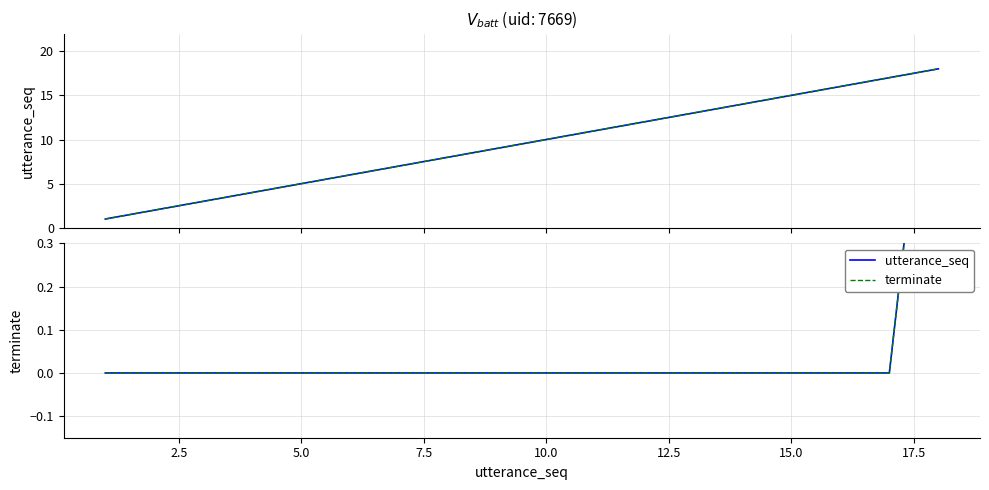

The value of utterance_seq (ref) at 5.0 is 2. True or false?

False